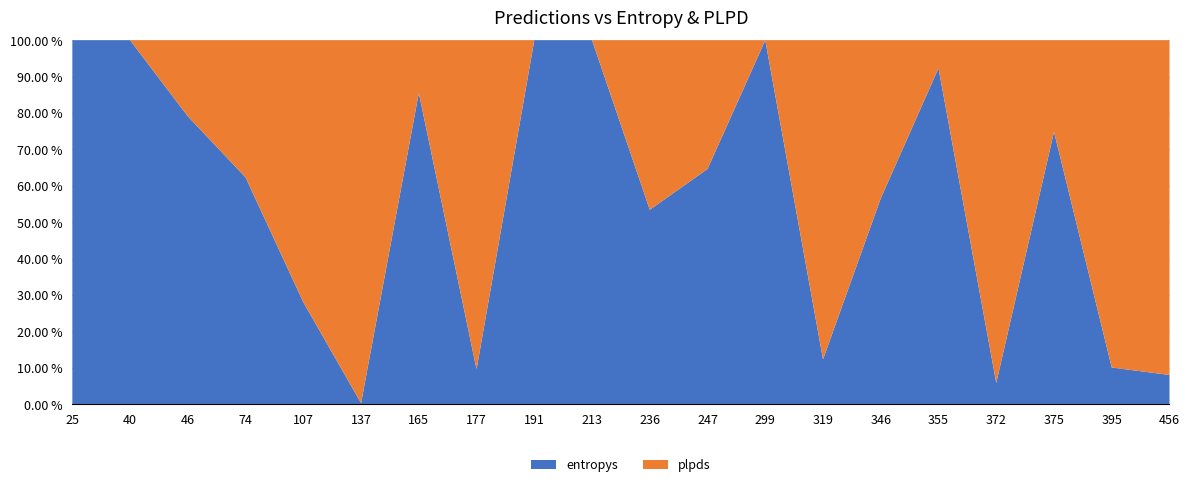

What are all the series names shown in the legend?

entropys, plpds